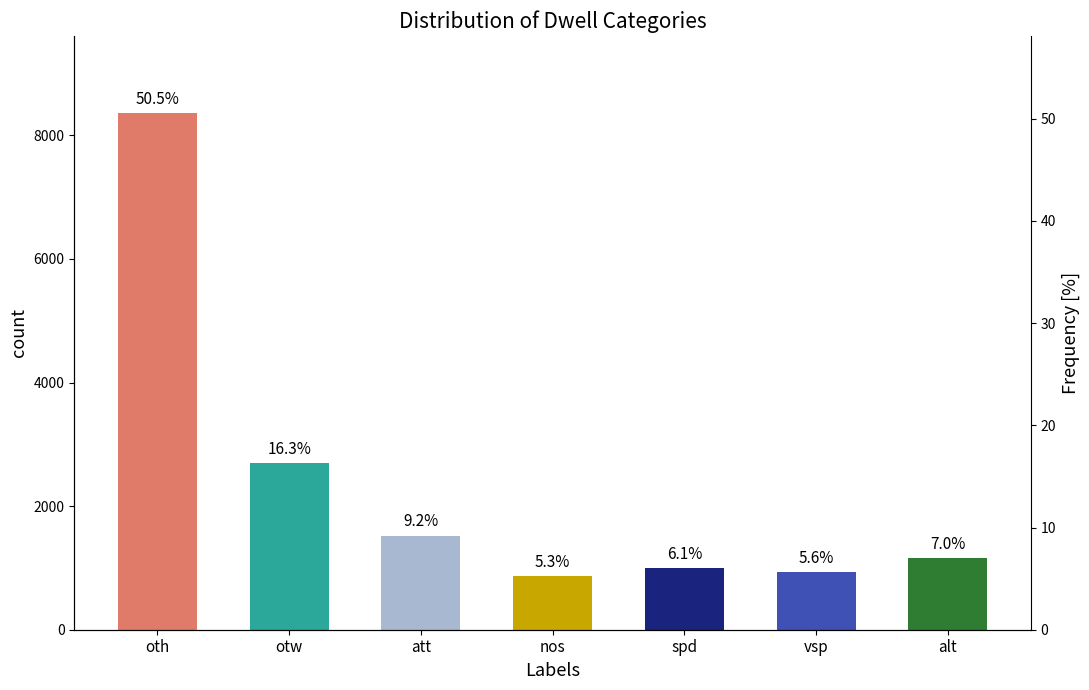

Between spd and vsp, which is larger?

spd